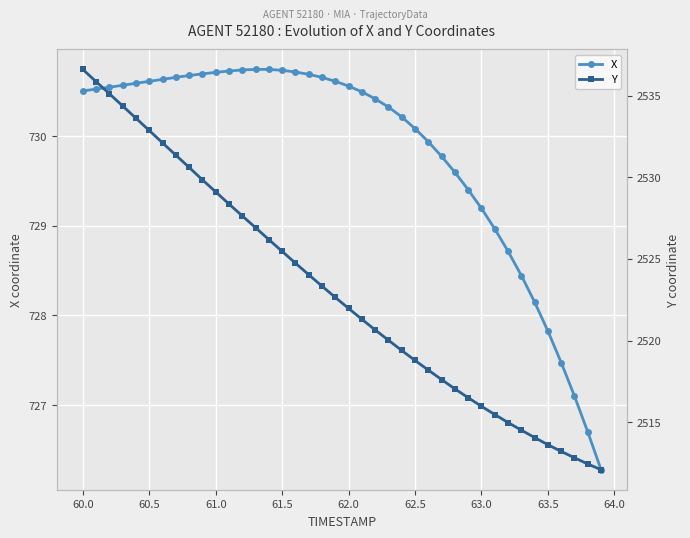

At which label does X first exceed 730?

60.0